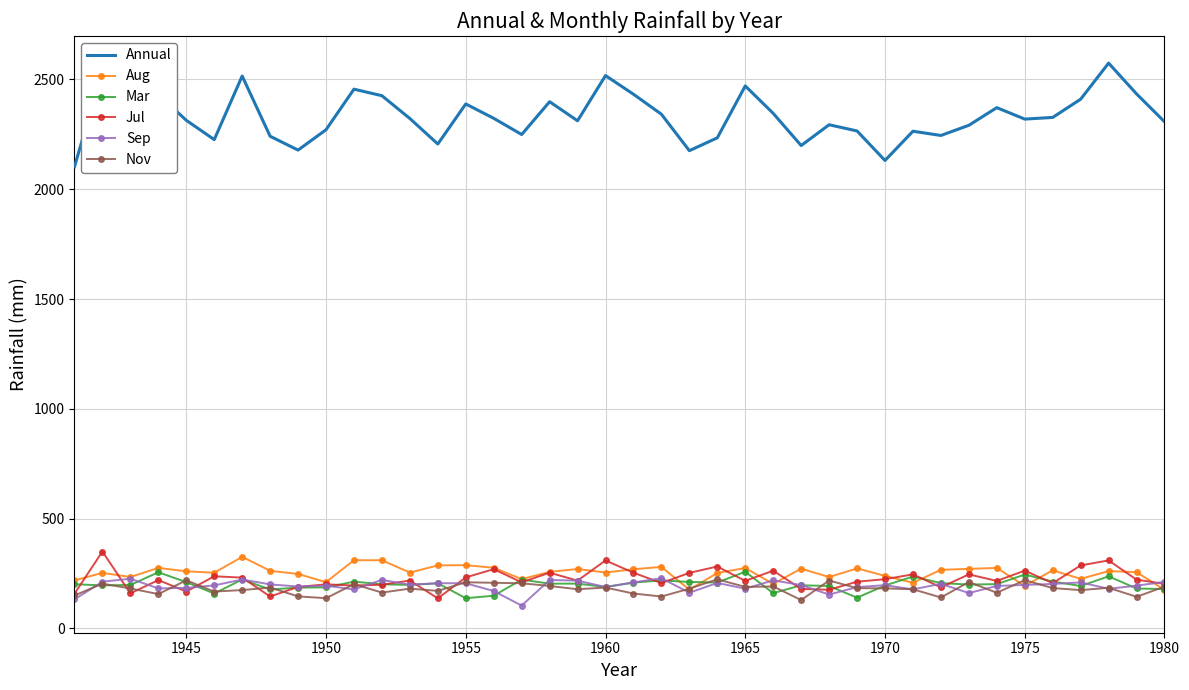

Which series has the widest spread of values?

Annual